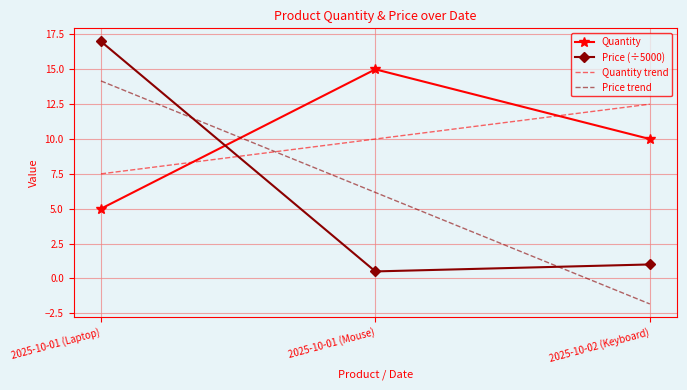

List the labels in order of Quantity value, smallest first.

2025-10-01 (Laptop), 2025-10-02 (Keyboard), 2025-10-01 (Mouse)